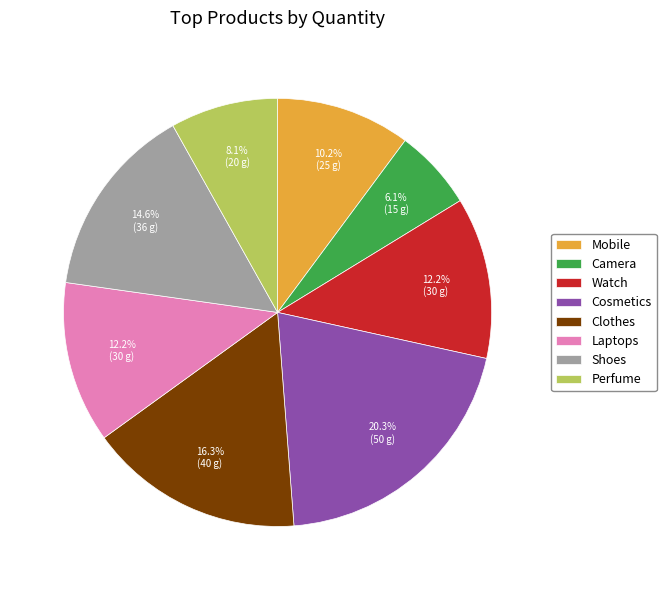

To the nearest percent, what portion does Clothes represent?

16%